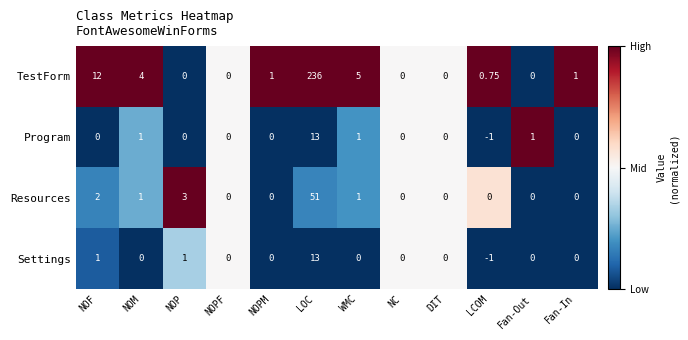

Which category has the highest value in the TestForm series?

LOC